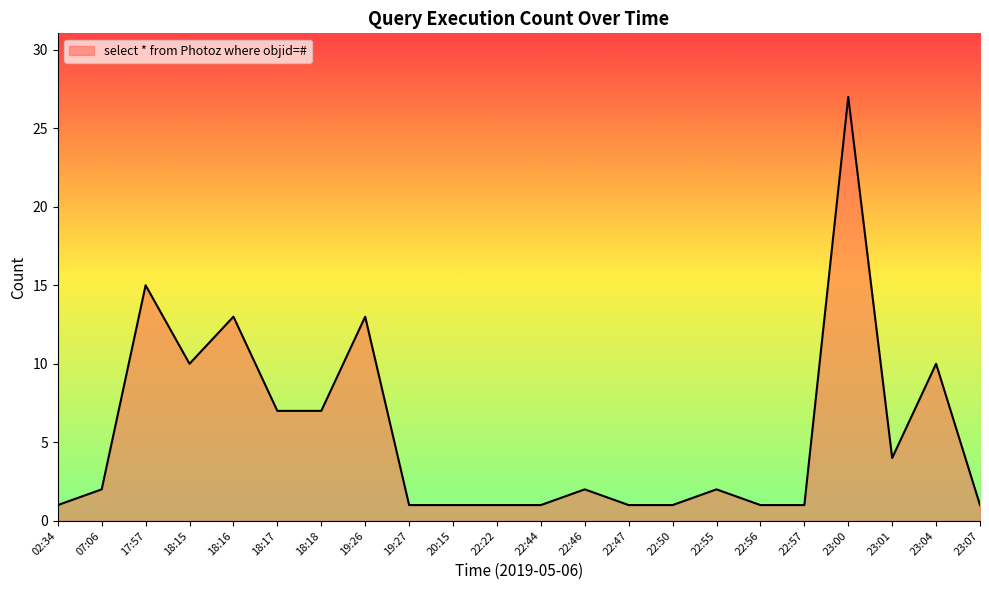

Reading left to right, transcribe all the data shown in this chart.

02:34=1	07:06=2	17:57=15	18:15=10	18:16=13	18:17=7	18:18=7	19:26=13	19:27=1	20:15=1	22:22=1	22:44=1	22:46=2	22:47=1	22:50=1	22:55=2	22:56=1	22:57=1	23:00=27	23:01=4	23:04=10	23:07=1